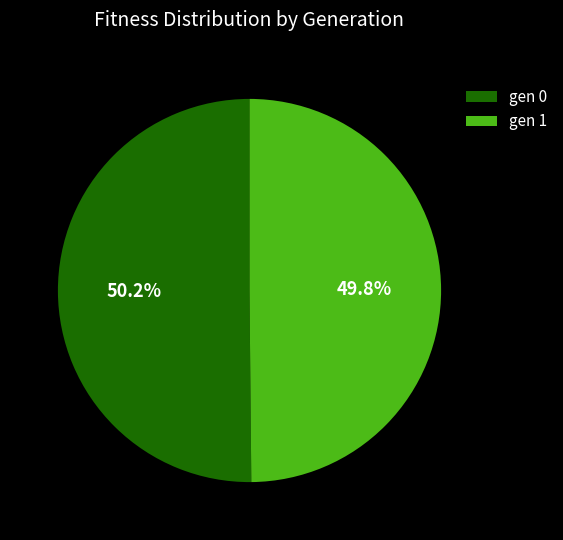

Combined, what portion of the pie is gen 1 and gen 0?

100.0%